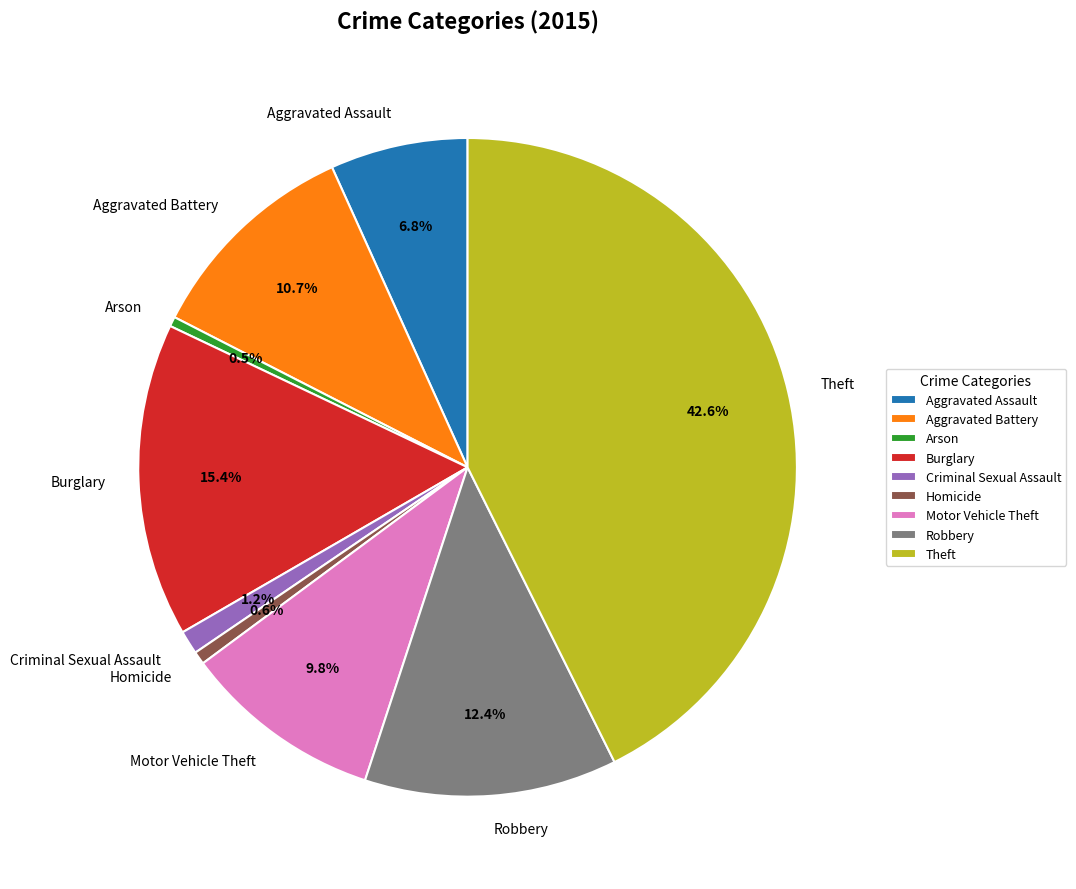

What is the largest slice in the pie chart?

Theft